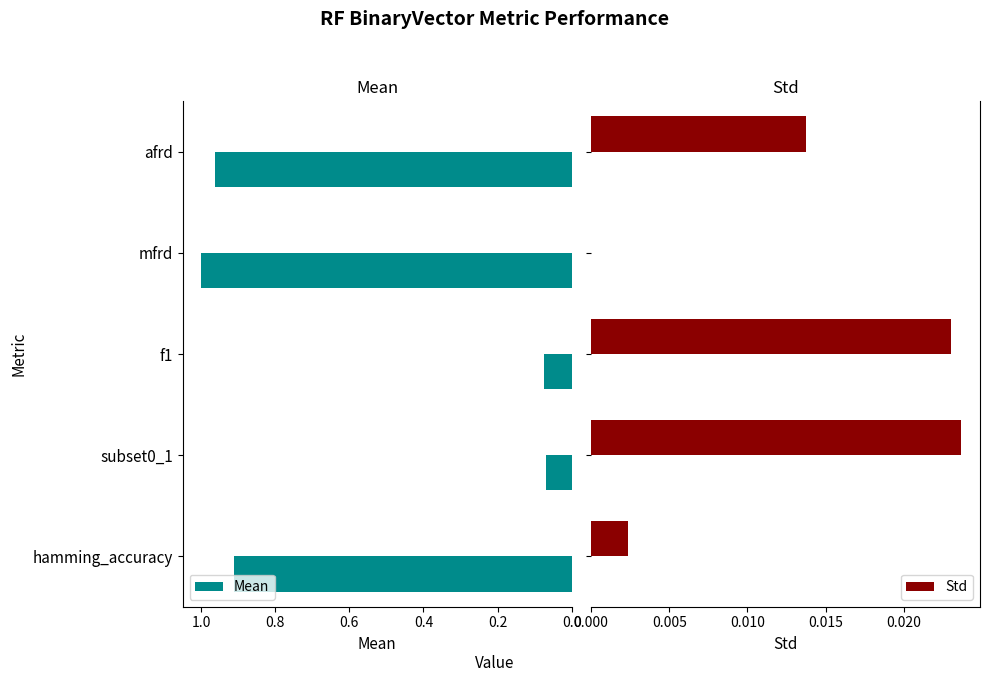

How many values in Std are above zero?

4